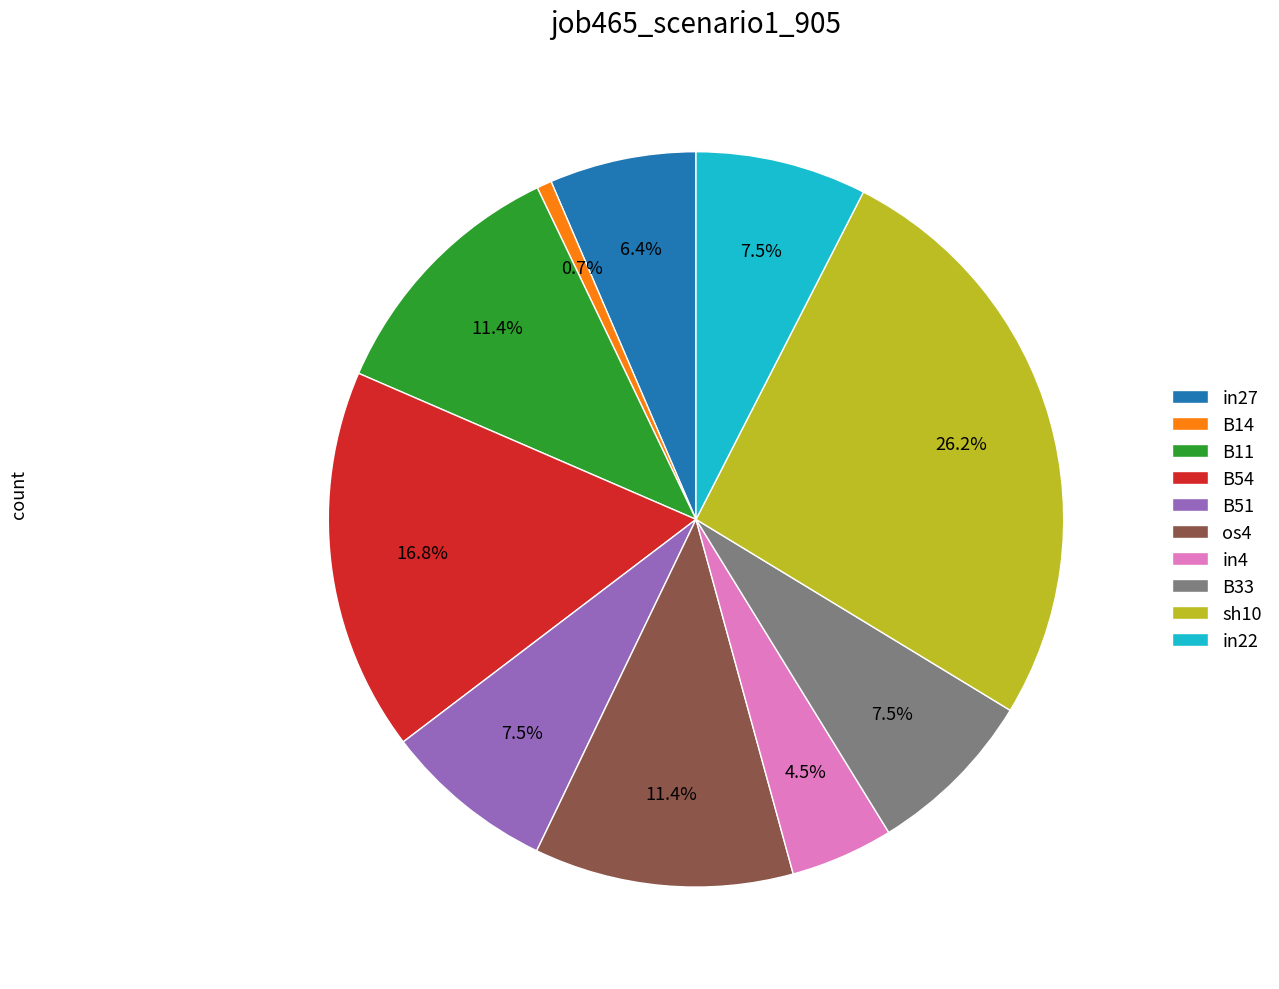

To the nearest percent, what portion does B11 represent?

11%